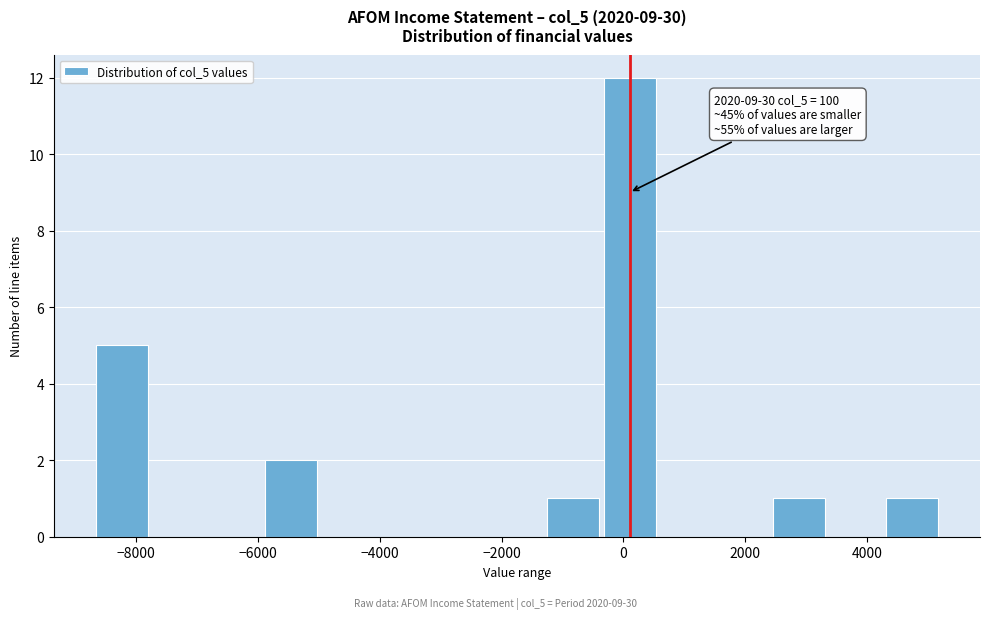

Which range on the x-axis has the tallest bar?

-400 to 600